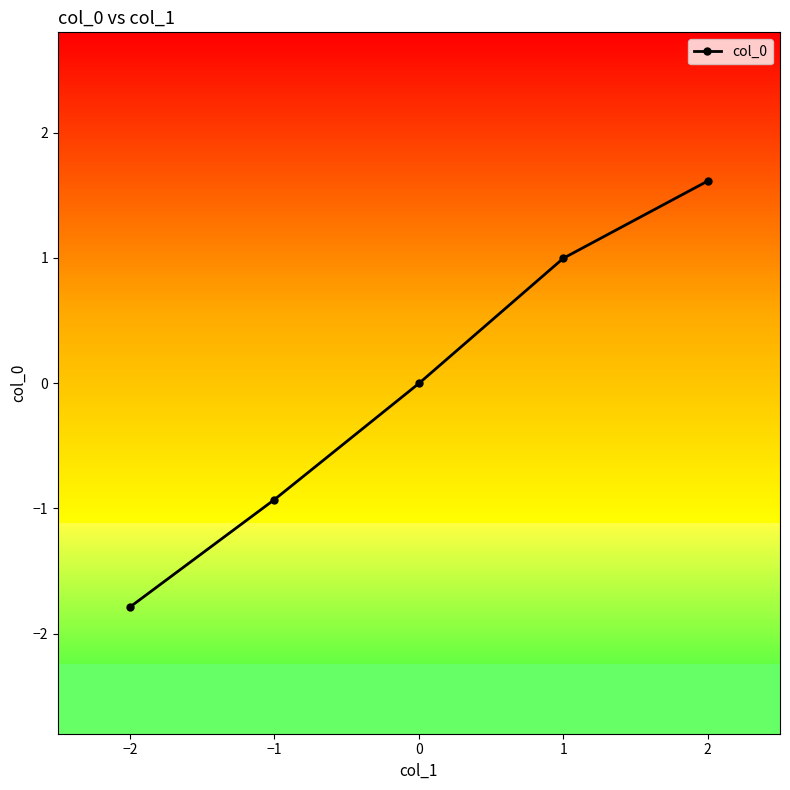

Reading right to left, transcribe all the data shown in this chart.

1.6	1.0	-0.0	-0.9	-1.8